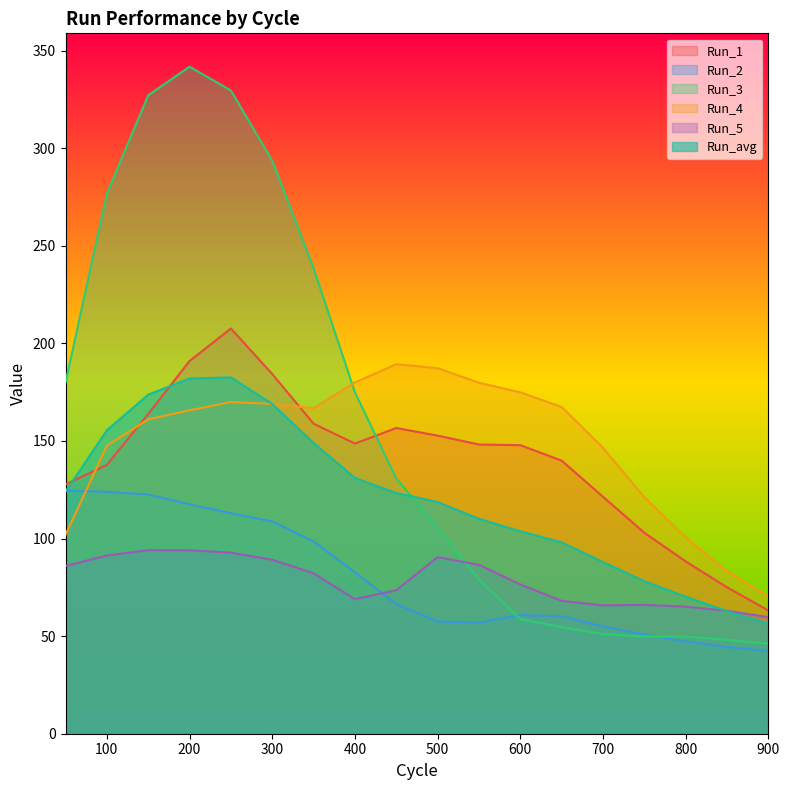

At which category is the sum across all series the highest?

250